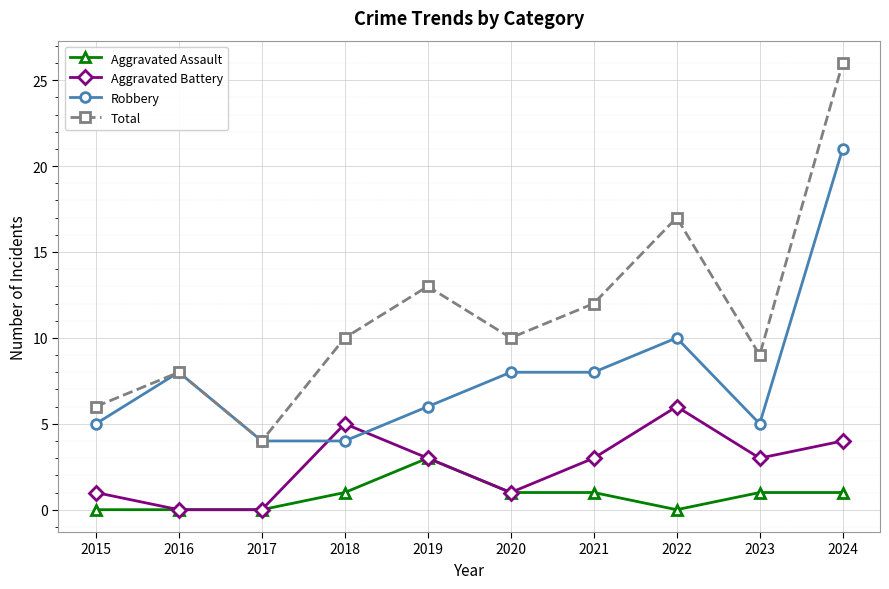

Reading right to left, transcribe all the data shown in this chart.

Aggravated Assault: 1	1	0	1	1	3	1	0	0	0
Aggravated Battery: 4	3	6	3	1	3	5	0	0	1
Robbery: 21	5	10	8	8	6	4	4	8	5
Total: 26	9	17	12	10	13	10	4	8	6